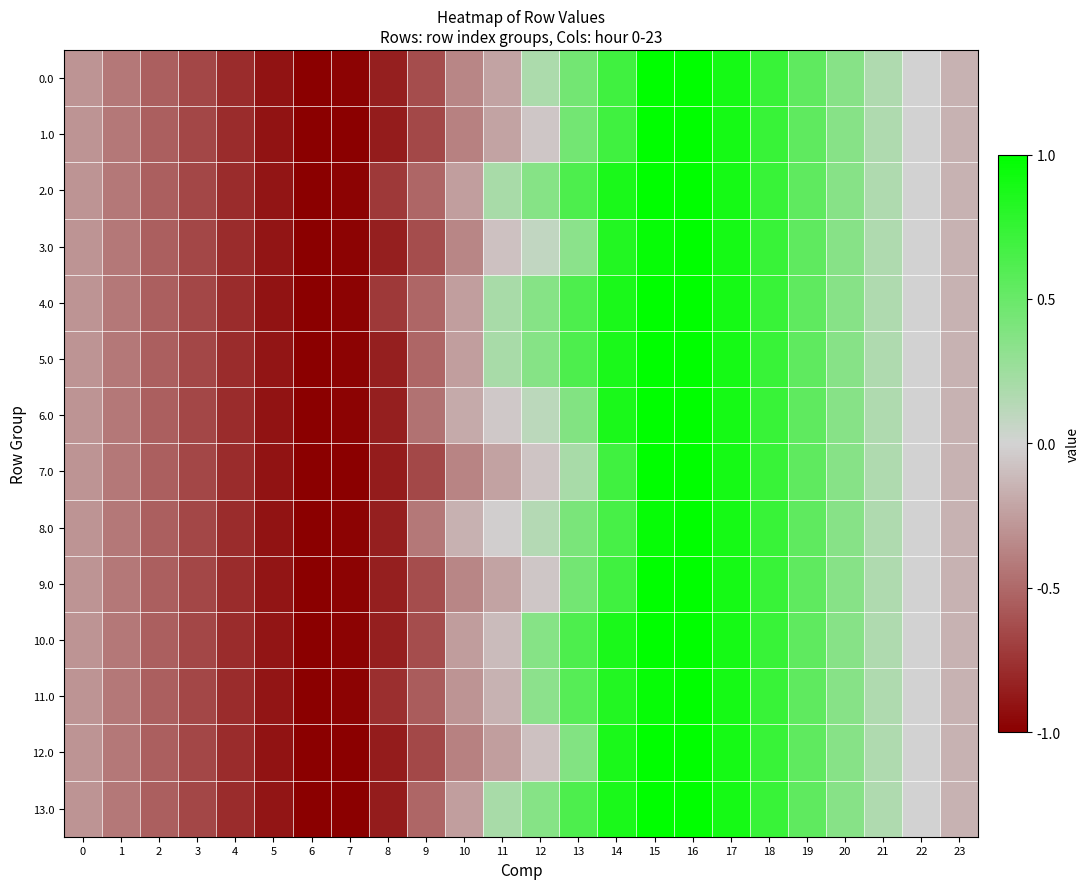

Reading left to right, extract all data points from this chart.

0.0: 0=-0.3	1=-0.4	2=-0.5	3=-0.7	4=-0.8	5=-0.9	6=-1.0	7=-1.0	8=-0.8	9=-0.6	10=-0.4	11=-0.2	12=0.2	13=0.4	14=0.7	15=1.0	16=1.0	17=0.9	18=0.7	19=0.5	20=0.4	21=0.2	22=-0.0	23=-0.2
1.0: 0=-0.3	1=-0.4	2=-0.5	3=-0.7	4=-0.8	5=-0.9	6=-1.0	7=-1.0	8=-0.9	9=-0.7	10=-0.4	11=-0.2	12=-0.1	13=0.4	14=0.7	15=1.0	16=1.0	17=0.9	18=0.7	19=0.5	20=0.4	21=0.2	22=-0.0	23=-0.2
2.0: 0=-0.3	1=-0.4	2=-0.5	3=-0.7	4=-0.8	5=-0.9	6=-1.0	7=-1.0	8=-0.7	9=-0.5	10=-0.2	11=0.2	12=0.4	13=0.6	14=0.9	15=1.0	16=1.0	17=0.9	18=0.7	19=0.5	20=0.4	21=0.2	22=-0.0	23=-0.2
3.0: 0=-0.3	1=-0.4	2=-0.5	3=-0.7	4=-0.8	5=-0.9	6=-1.0	7=-1.0	8=-0.8	9=-0.6	10=-0.4	11=-0.1	12=0.1	13=0.3	14=0.8	15=1.0	16=1.0	17=0.9	18=0.7	19=0.5	20=0.4	21=0.2	22=-0.0	23=-0.2
4.0: 0=-0.3	1=-0.4	2=-0.5	3=-0.7	4=-0.8	5=-0.9	6=-1.0	7=-1.0	8=-0.7	9=-0.5	10=-0.2	11=0.2	12=0.4	13=0.6	14=0.9	15=1.0	16=1.0	17=0.9	18=0.7	19=0.5	20=0.4	21=0.2	22=-0.0	23=-0.2
5.0: 0=-0.3	1=-0.4	2=-0.5	3=-0.7	4=-0.8	5=-0.9	6=-1.0	7=-1.0	8=-0.8	9=-0.5	10=-0.2	11=0.2	12=0.4	13=0.6	14=0.9	15=1.0	16=1.0	17=0.9	18=0.7	19=0.5	20=0.4	21=0.2	22=-0.0	23=-0.2
6.0: 0=-0.3	1=-0.4	2=-0.5	3=-0.7	4=-0.8	5=-0.9	6=-1.0	7=-1.0	8=-0.8	9=-0.5	10=-0.2	11=-0.1	12=0.1	13=0.4	14=0.9	15=1.0	16=1.0	17=0.9	18=0.7	19=0.5	20=0.4	21=0.2	22=-0.0	23=-0.2
7.0: 0=-0.3	1=-0.4	2=-0.5	3=-0.7	4=-0.8	5=-0.9	6=-1.0	7=-1.0	8=-0.9	9=-0.7	10=-0.4	11=-0.2	12=-0.1	13=0.2	14=0.7	15=1.0	16=1.0	17=0.9	18=0.7	19=0.5	20=0.4	21=0.2	22=-0.0	23=-0.2
8.0: 0=-0.3	1=-0.4	2=-0.5	3=-0.7	4=-0.8	5=-0.9	6=-1.0	7=-1.0	8=-0.8	9=-0.4	10=-0.2	11=-0.0	12=0.1	13=0.4	14=0.7	15=1.0	16=1.0	17=0.9	18=0.7	19=0.5	20=0.4	21=0.2	22=-0.0	23=-0.2
9.0: 0=-0.3	1=-0.4	2=-0.5	3=-0.7	4=-0.8	5=-0.9	6=-1.0	7=-1.0	8=-0.8	9=-0.6	10=-0.4	11=-0.2	12=-0.1	13=0.4	14=0.7	15=1.0	16=1.0	17=0.9	18=0.7	19=0.5	20=0.4	21=0.2	22=-0.0	23=-0.2
10.0: 0=-0.3	1=-0.4	2=-0.5	3=-0.7	4=-0.8	5=-0.9	6=-1.0	7=-1.0	8=-0.8	9=-0.6	10=-0.3	11=-0.1	12=0.4	13=0.6	14=0.9	15=1.0	16=1.0	17=0.9	18=0.7	19=0.5	20=0.4	21=0.2	22=-0.0	23=-0.2
11.0: 0=-0.3	1=-0.4	2=-0.5	3=-0.7	4=-0.8	5=-0.9	6=-1.0	7=-1.0	8=-0.8	9=-0.6	10=-0.3	11=-0.1	12=0.3	13=0.6	14=0.8	15=1.0	16=1.0	17=0.9	18=0.7	19=0.5	20=0.4	21=0.2	22=-0.0	23=-0.2
12.0: 0=-0.3	1=-0.4	2=-0.5	3=-0.7	4=-0.8	5=-0.9	6=-1.0	7=-1.0	8=-0.9	9=-0.7	10=-0.4	11=-0.2	12=-0.1	13=0.4	14=0.9	15=1.0	16=1.0	17=0.9	18=0.7	19=0.5	20=0.4	21=0.2	22=-0.0	23=-0.2
13.0: 0=-0.3	1=-0.4	2=-0.5	3=-0.7	4=-0.8	5=-0.9	6=-1.0	7=-1.0	8=-0.9	9=-0.5	10=-0.2	11=0.2	12=0.4	13=0.6	14=0.9	15=1.0	16=1.0	17=0.9	18=0.7	19=0.5	20=0.4	21=0.2	22=-0.0	23=-0.2